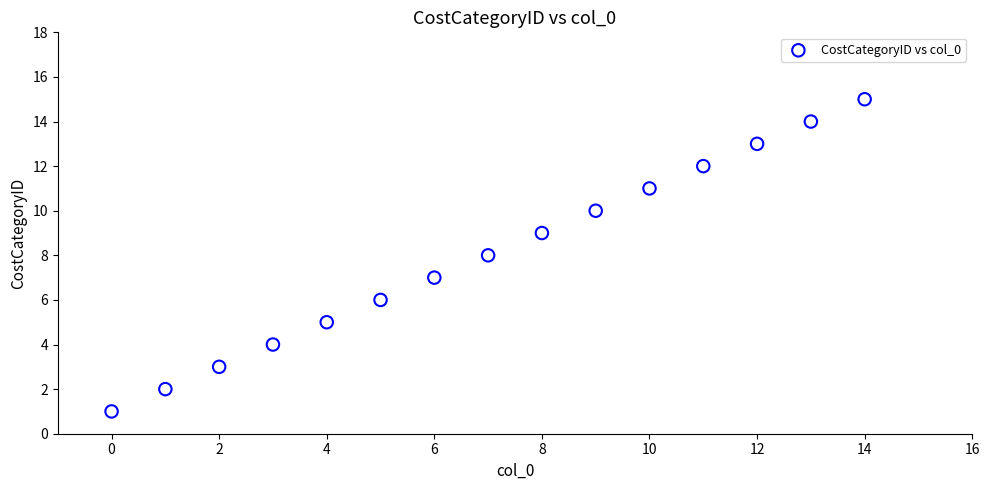

What is the range of Y values (max minus min)?

14